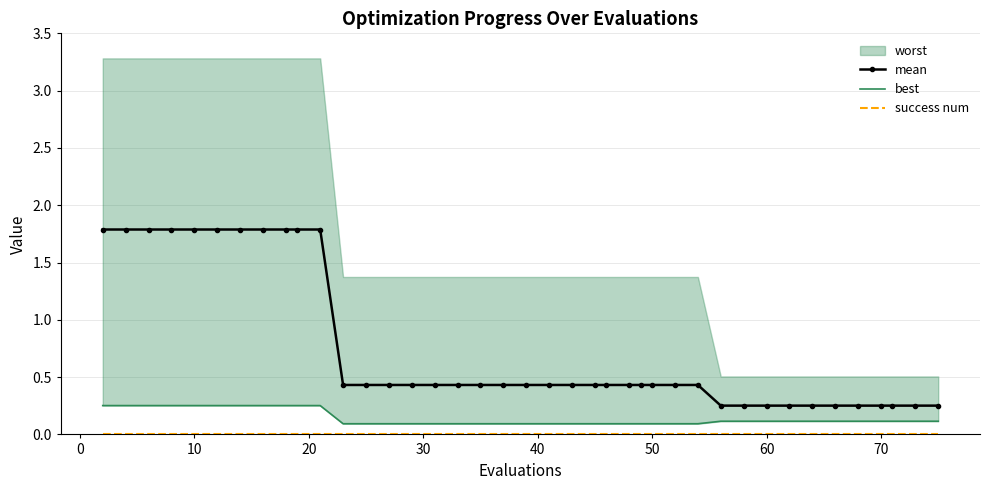

What is the highest value of the mean series?

1.8